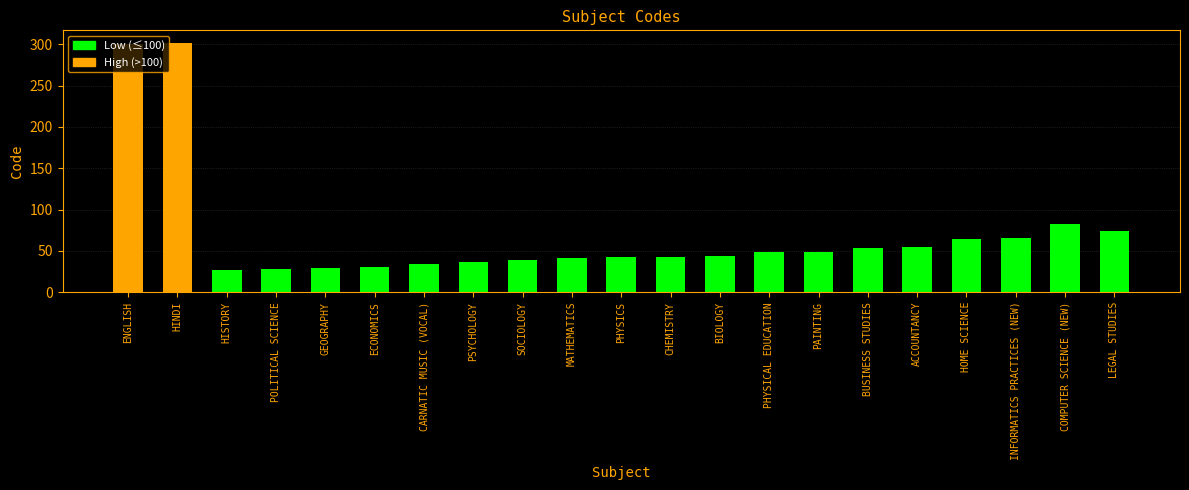

Which has a higher value, INFORMATICS PRACTICES (NEW) or CHEMISTRY?

INFORMATICS PRACTICES (NEW)